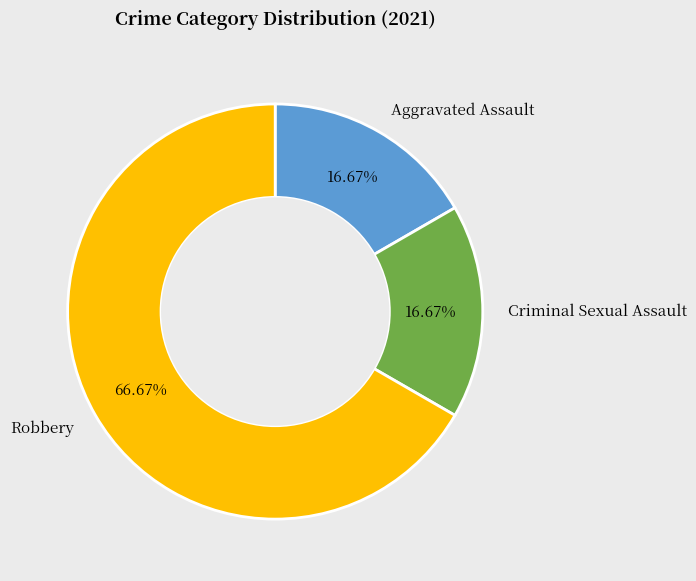

What is the largest slice in the pie chart?

Robbery